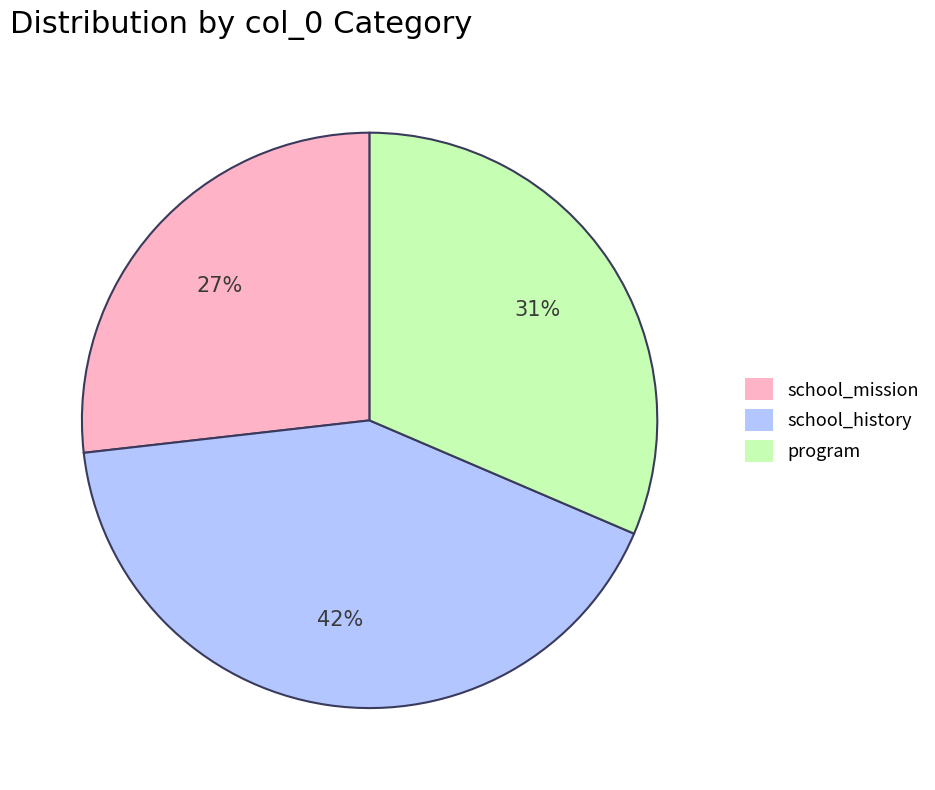

To the nearest percent, what portion does school_mission represent?

27%